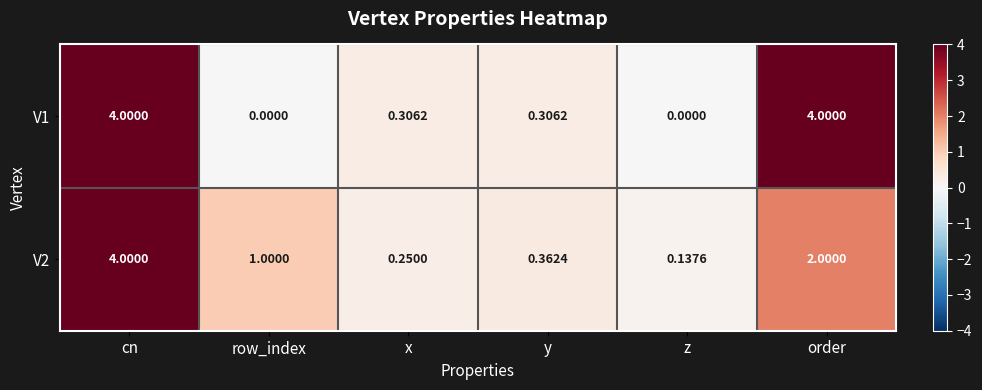

How many data points does each series have?

6